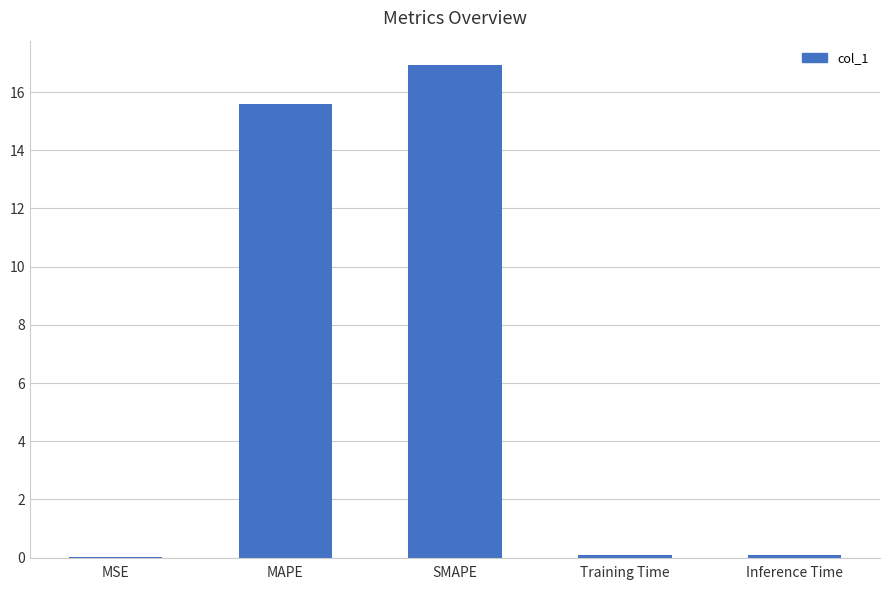

What is the sum of all values?

32.7